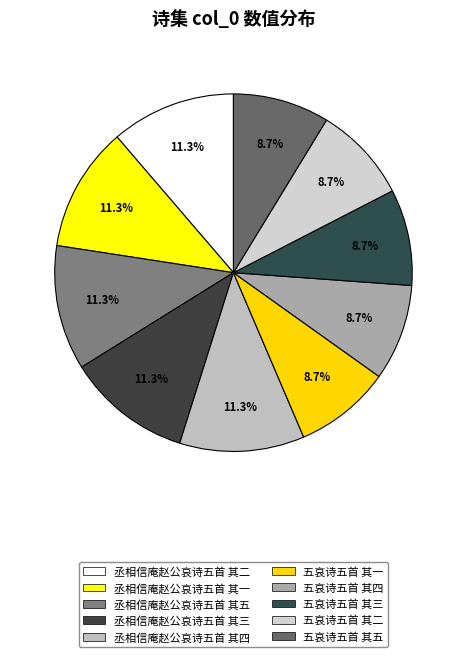

What is the ratio of the value at 丞相信庵赵公哀诗五首 其五 to the value at 五哀诗五首 其二?

1.3